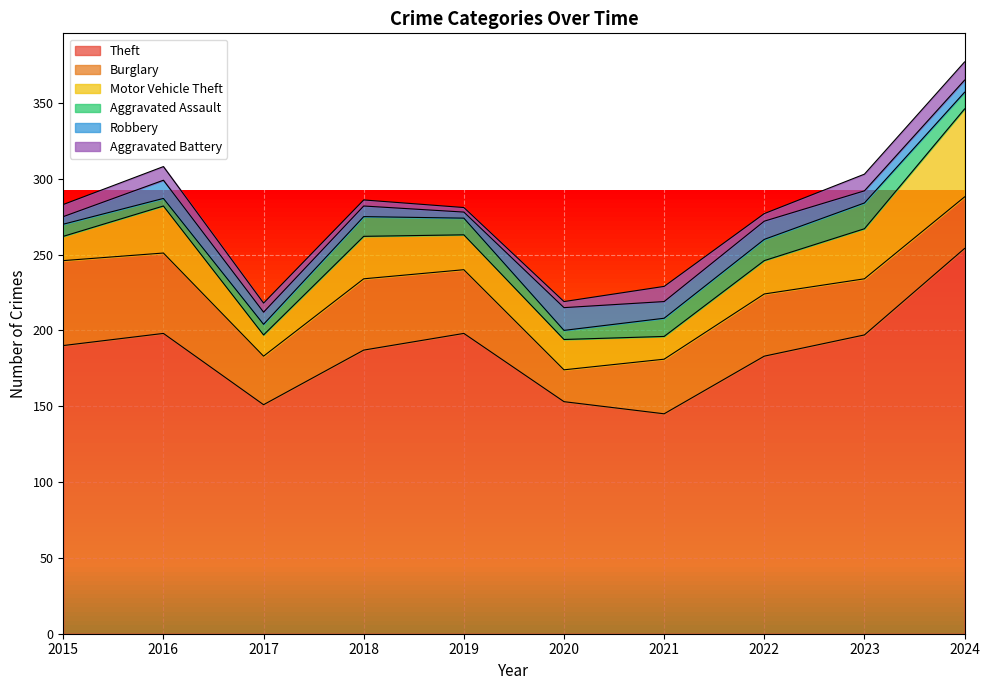

Count the number of data series in this chart.

6